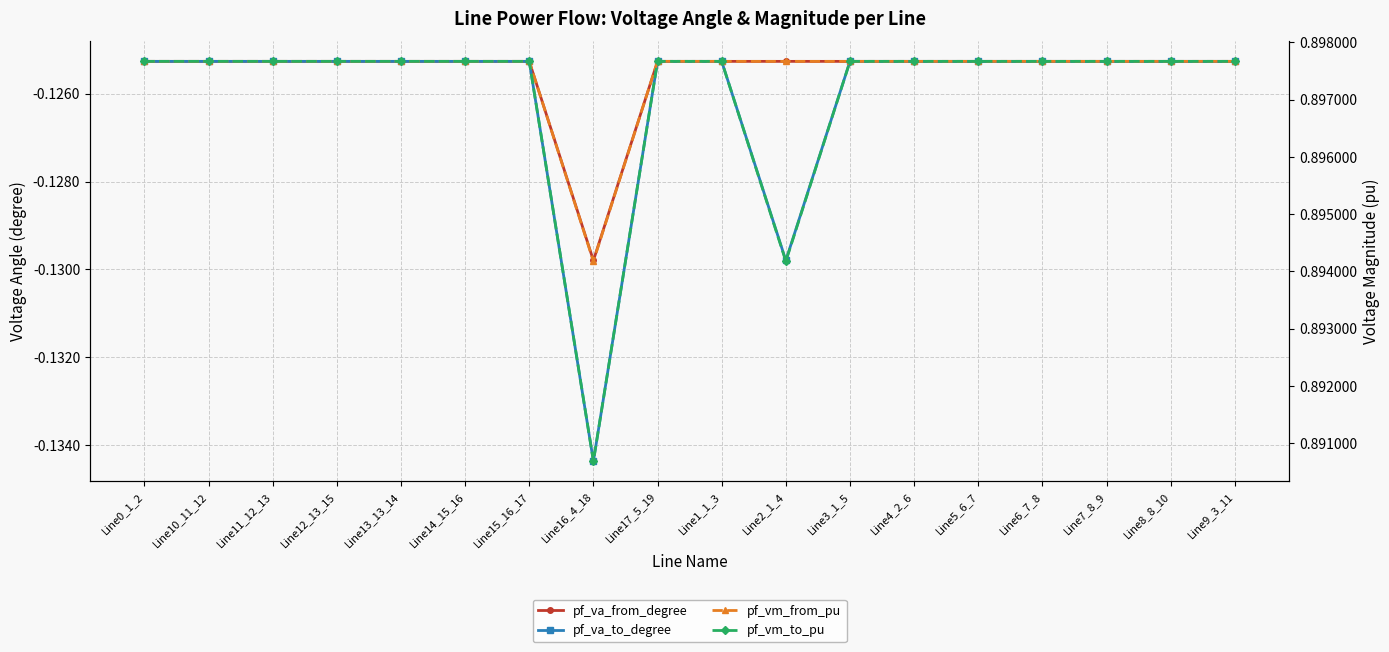

What is the highest value of the pf_va_to_degree series?

-0.1